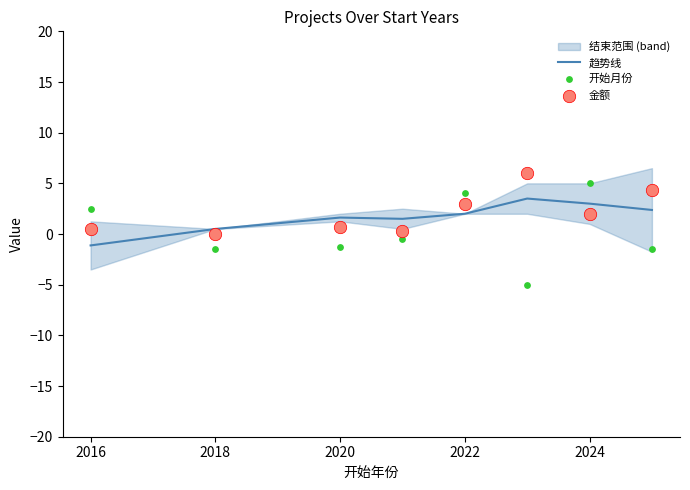

True or false: 趋势线 has a value of -1.1 at 2016.

True